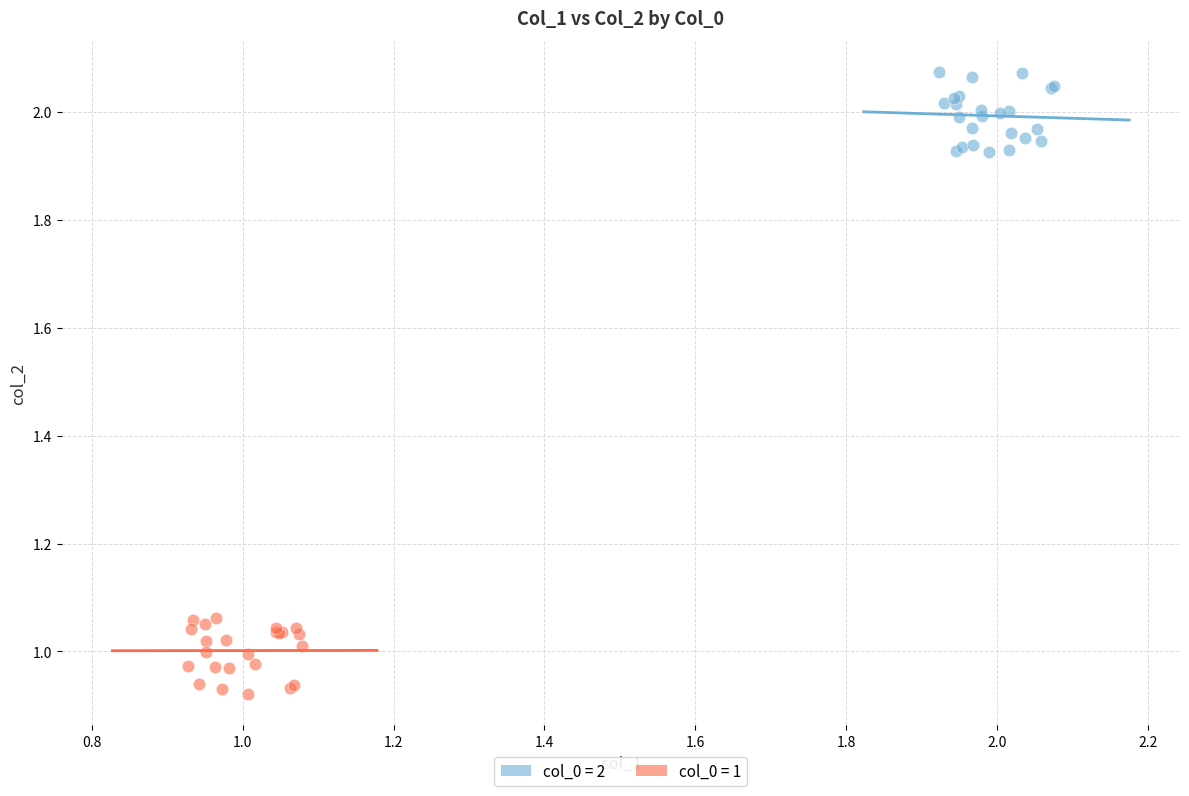

Which series contains the highest Y value?

col_0 = 2